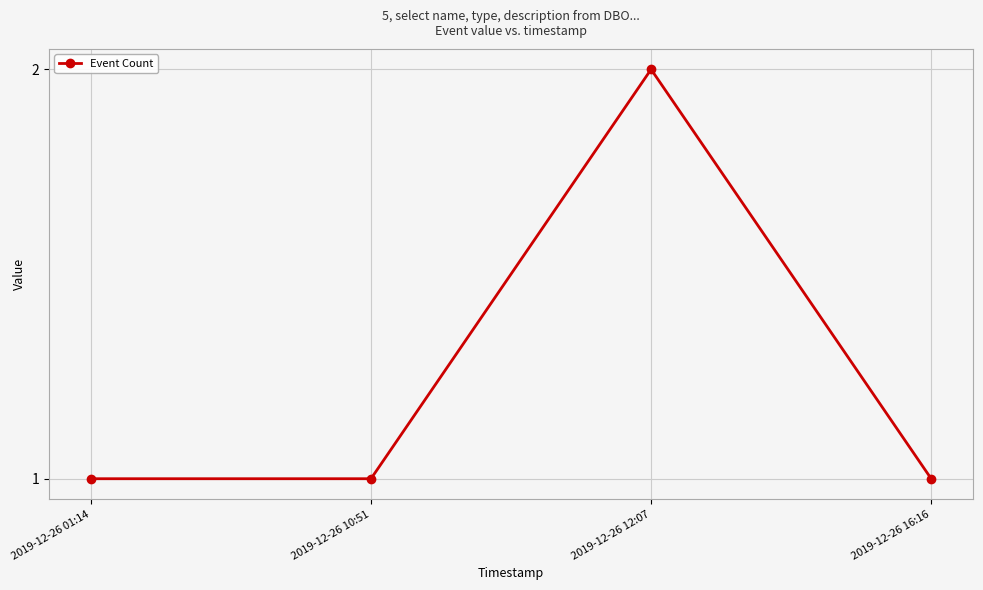

What is the smallest value displayed?

1